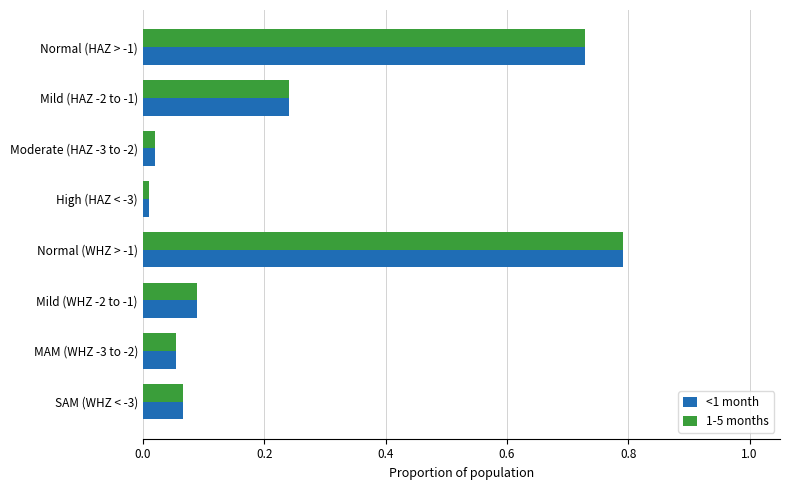

What is the difference between the maximum and second lowest values in the 1-5 months series?

0.8